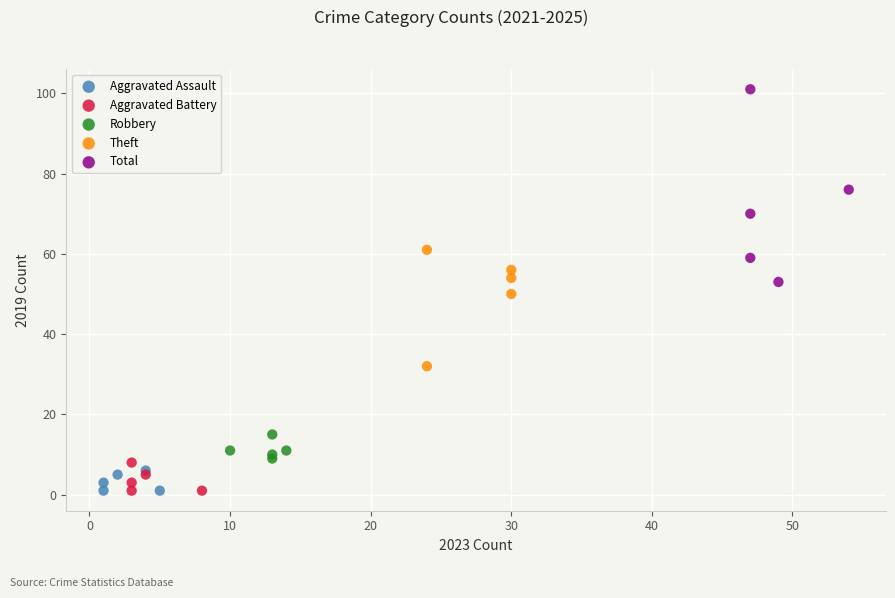

Which series reaches the maximum Y coordinate?

Total